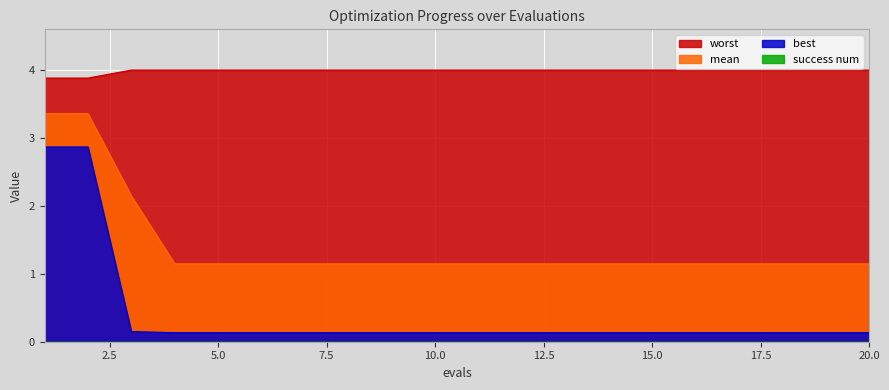

True or false: mean and worst intersect in this chart.

False